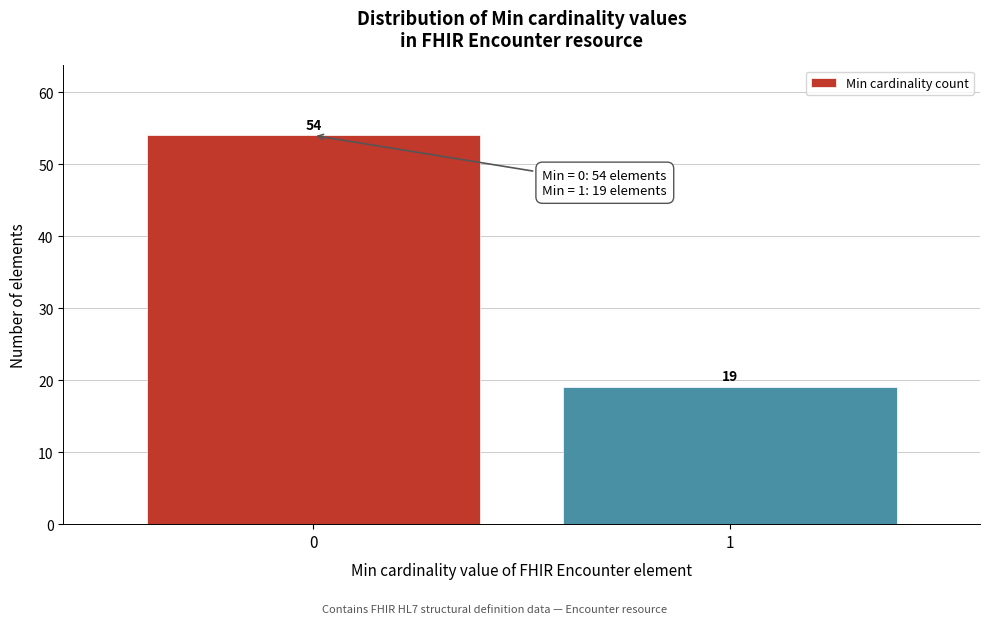

Reading left to right, list all the values displayed in this chart.

0=54	1=19